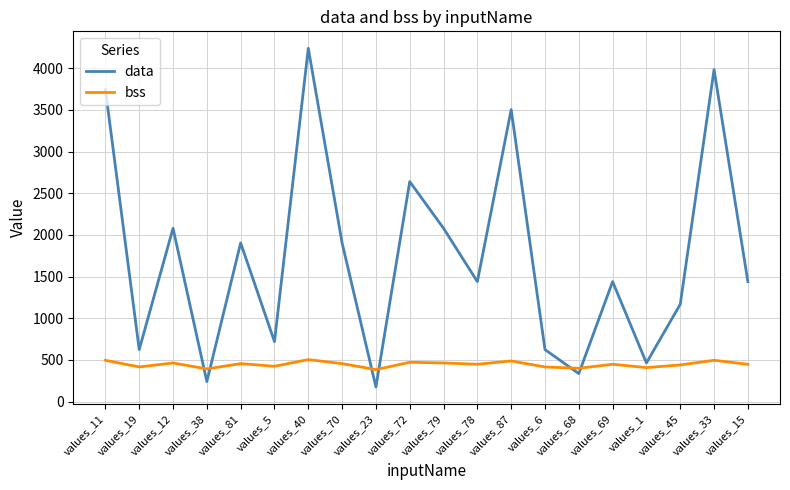

Rank the series by their maximum value, from lowest to highest.

bss, data